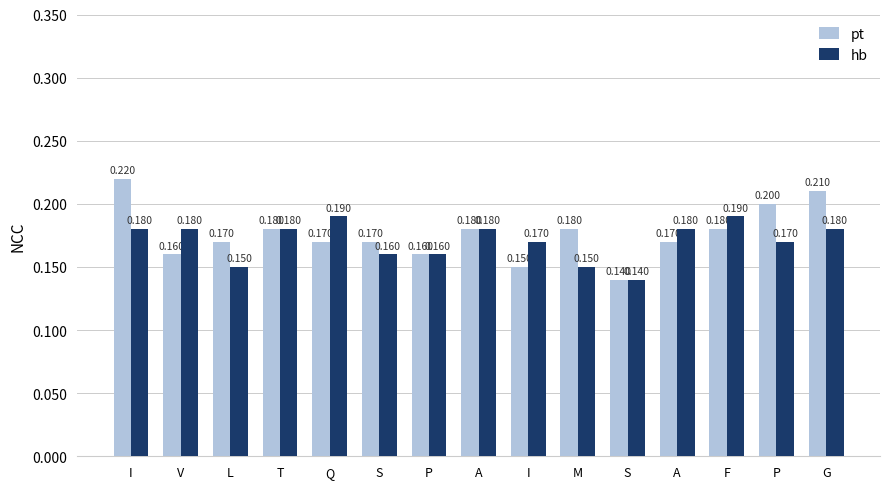

What is the approximate value of hb at G?

0.2